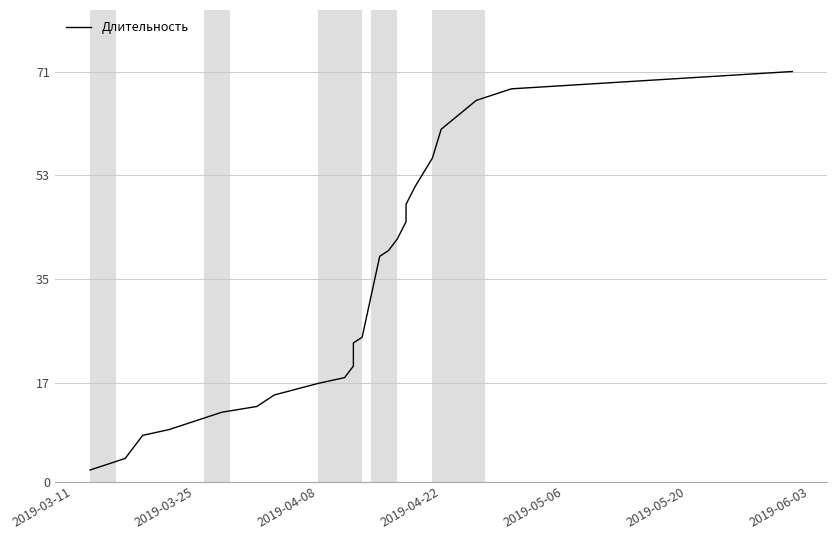

Does the chart display data point markers on the line(s)?

No